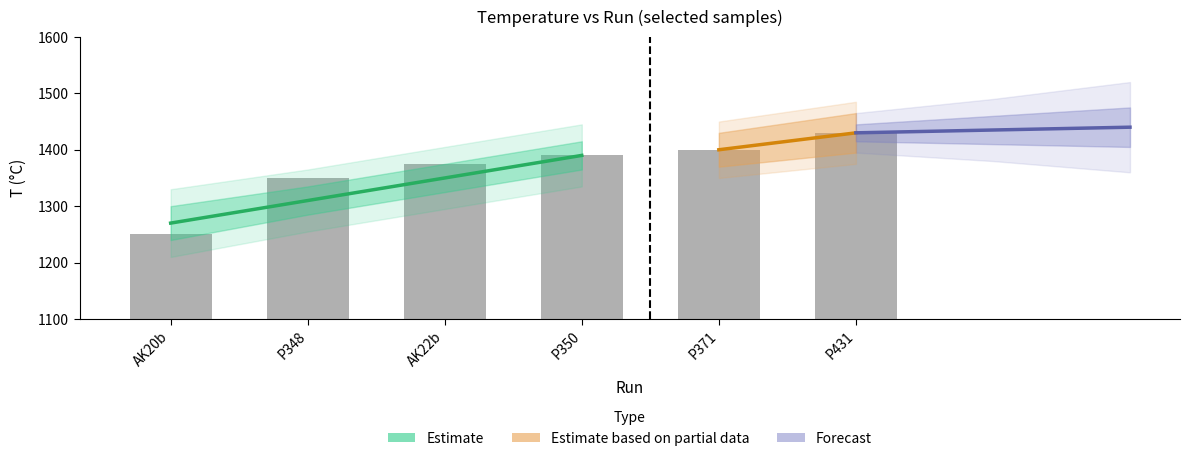

List the labels in order of value, largest first.

P431, P371, P350, AK22b, P348, AK20b